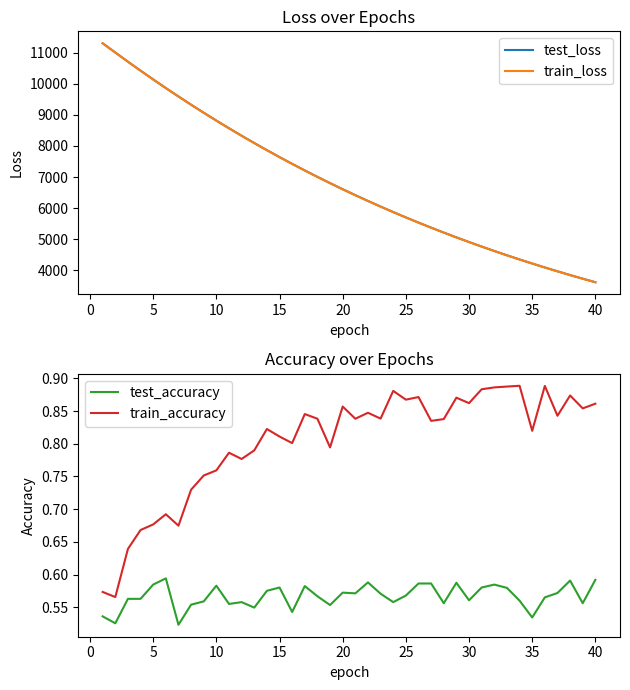

True or false: train_loss and test_loss intersect in this chart.

False